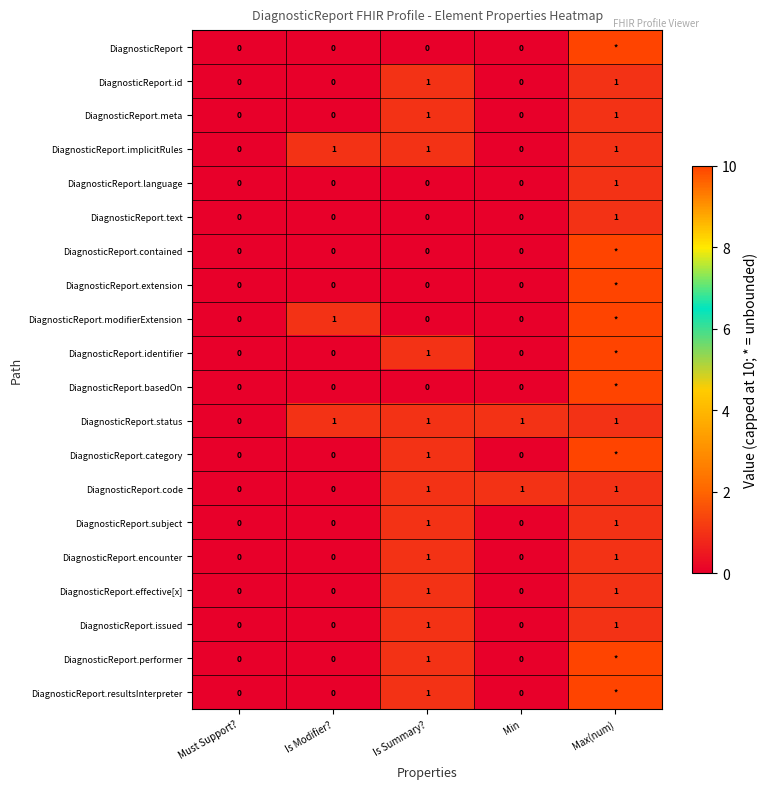

At which category does the chart reach its minimum across all series?

Must Support?